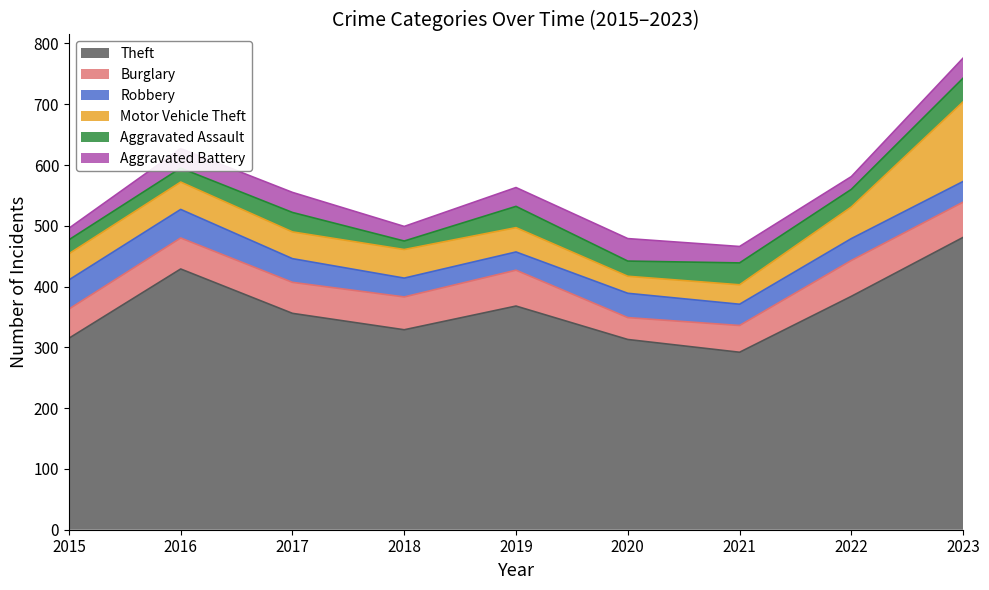

Does the chart display data point markers on the line(s)?

No